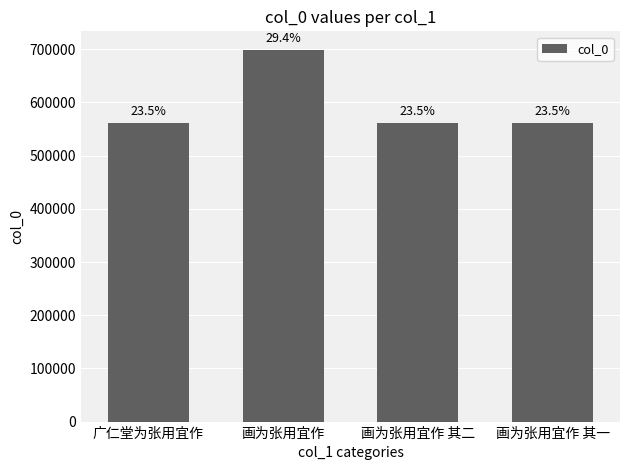

Reading left to right, list all the values displayed in this chart.

广仁堂为张用宜作=560537	画为张用宜作=698799	画为张用宜作 其二=560555	画为张用宜作 其一=560554